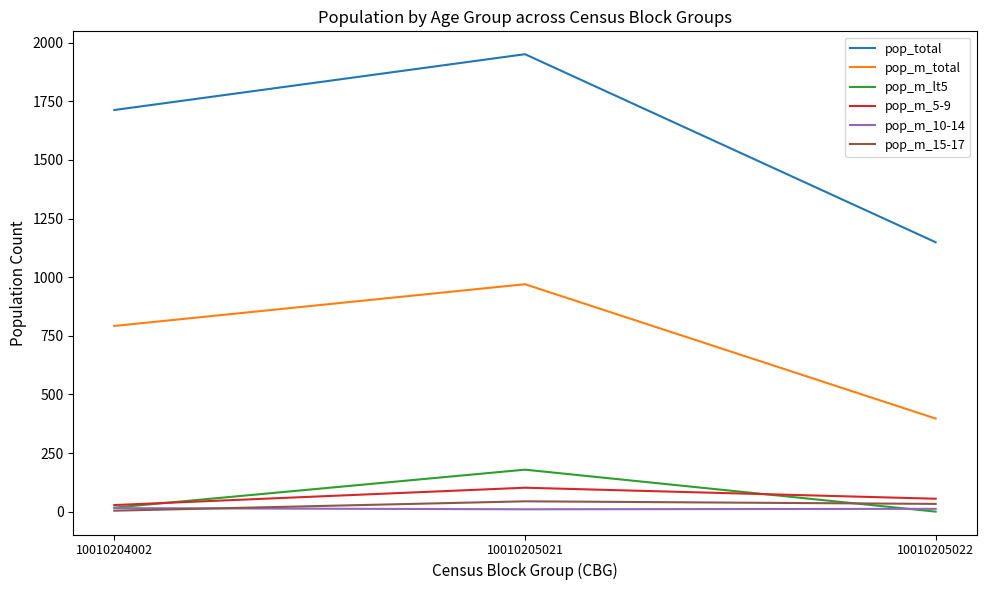

What are all the series names shown in the legend?

pop_total, pop_m_total, pop_m_lt5, pop_m_5-9, pop_m_10-14, pop_m_15-17